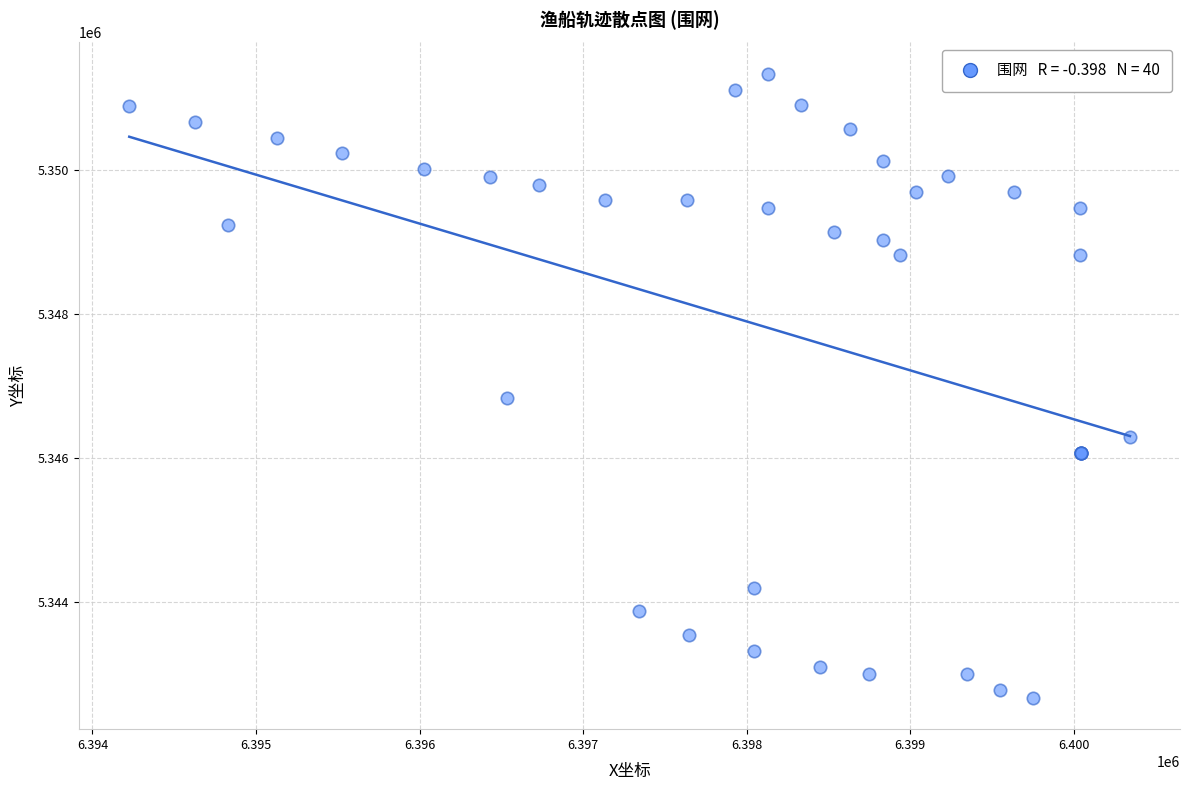

What Y value in the scatter plot is closest to 5347000?

5346829.4